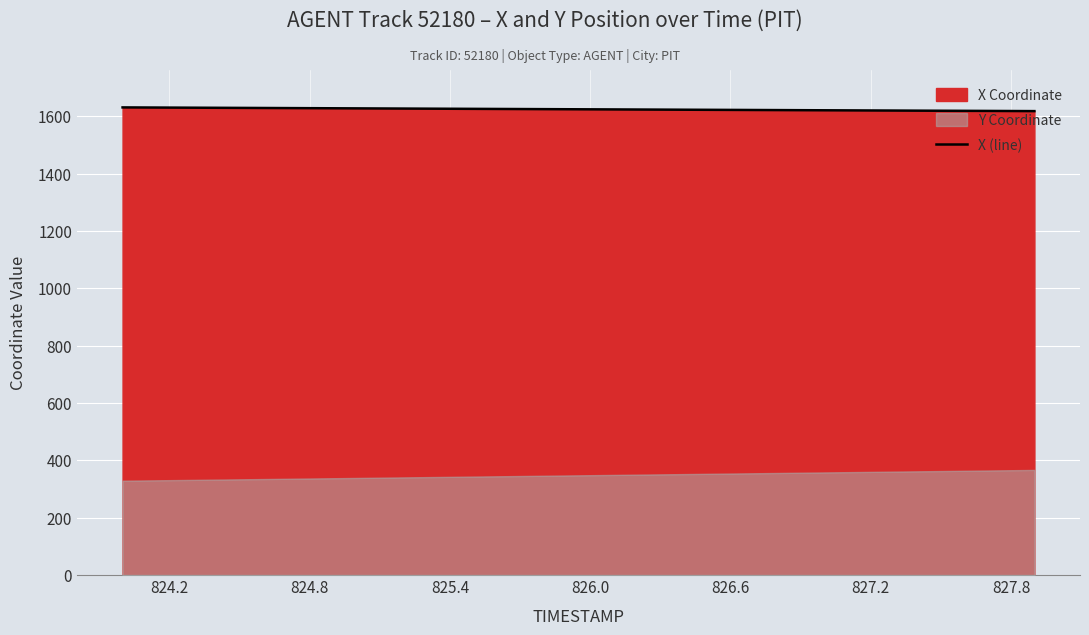

What is the highest value of the X (line) series?

1631.2